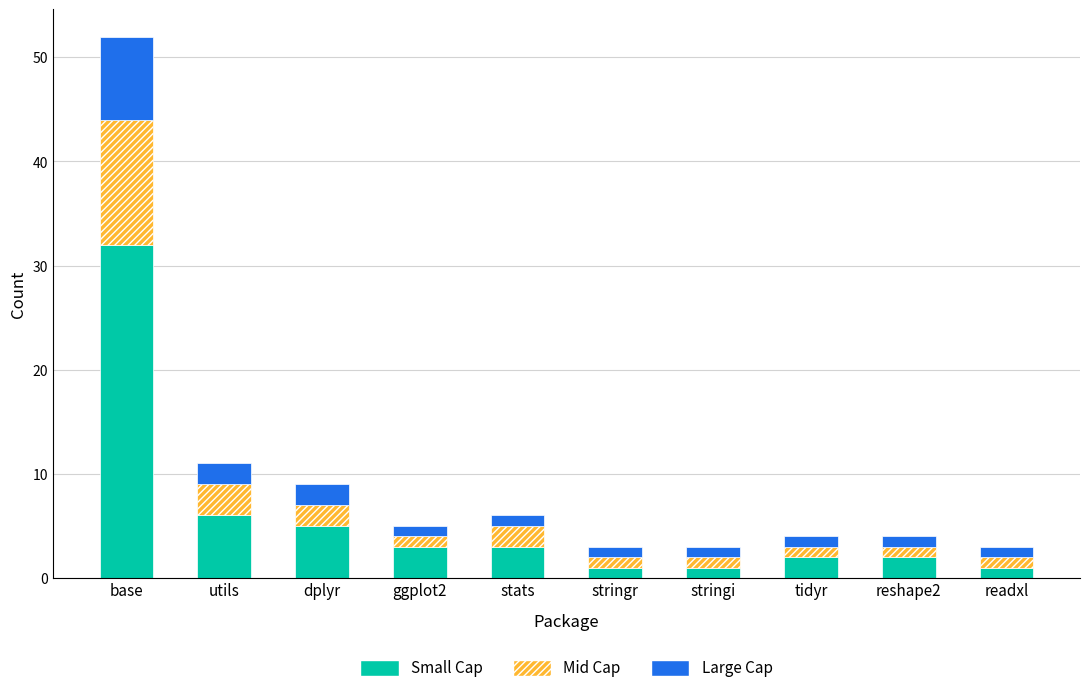

What is the maximum value for Small Cap?

32